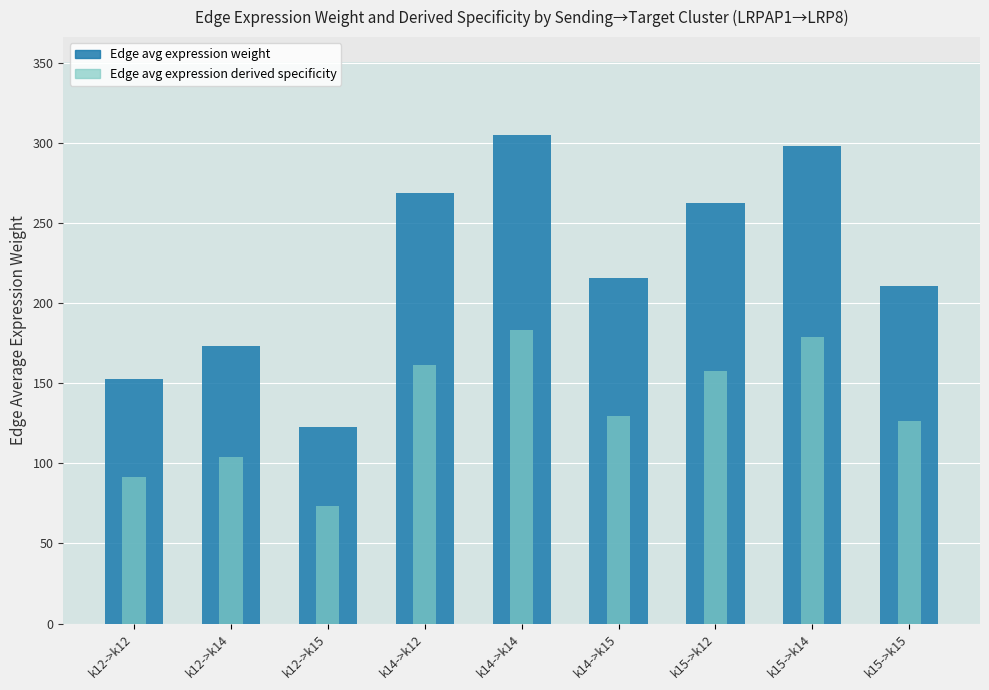

Reading left to right, what are all the values shown in this chart?

Edge average expression weight: 152.6	173.4	122.6	268.4	305.0	215.7	262.5	298.3	210.9
Edge avg expression derived specificity (scaled): 91.6	104.0	73.6	161.1	183.0	129.4	157.5	179.0	126.6